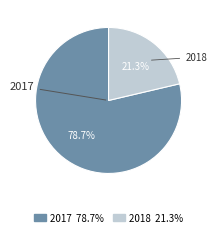

Count the number of slices in the pie.

2